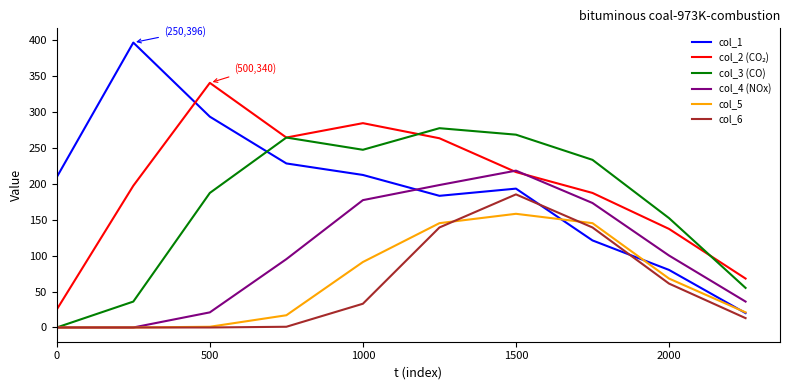

What is the difference between the maximum and minimum values in the col_3 (CO) series?

277